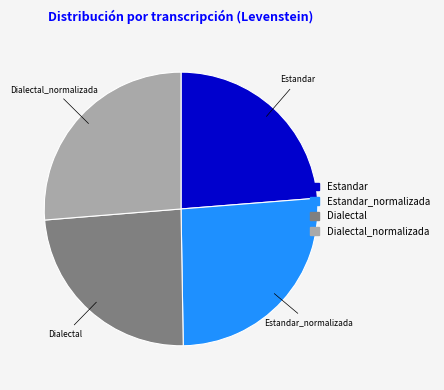

Is there any slice that represents more than half of the pie?

No